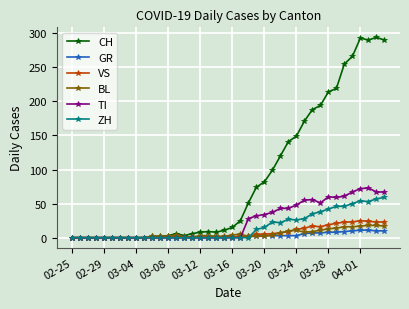

Which series has the largest total across all categories?

CH